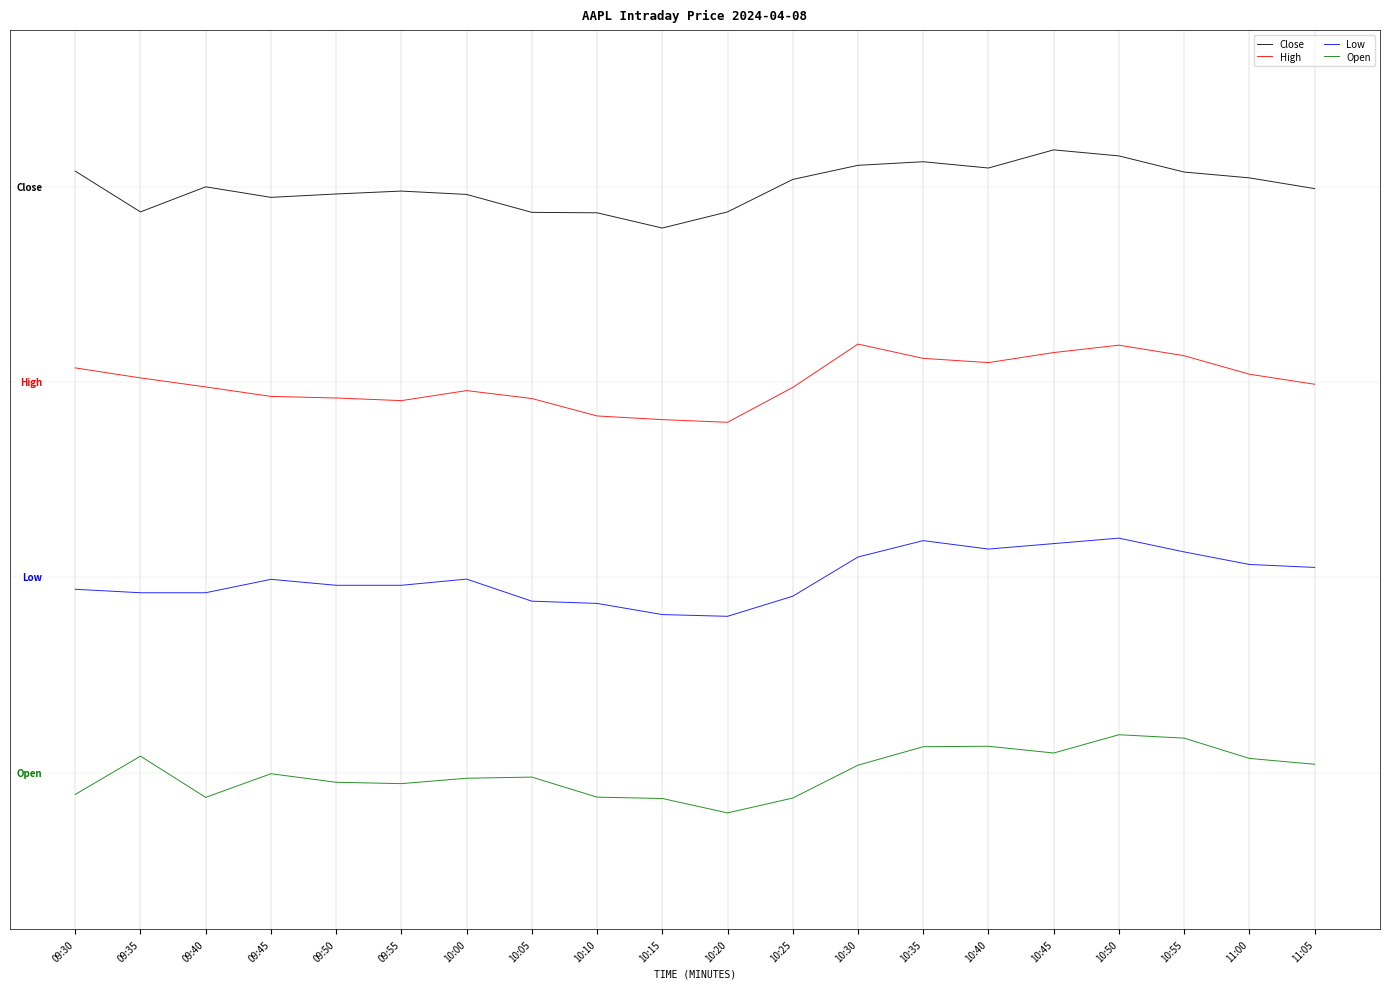

True or false: Open and High cross at least once.

False